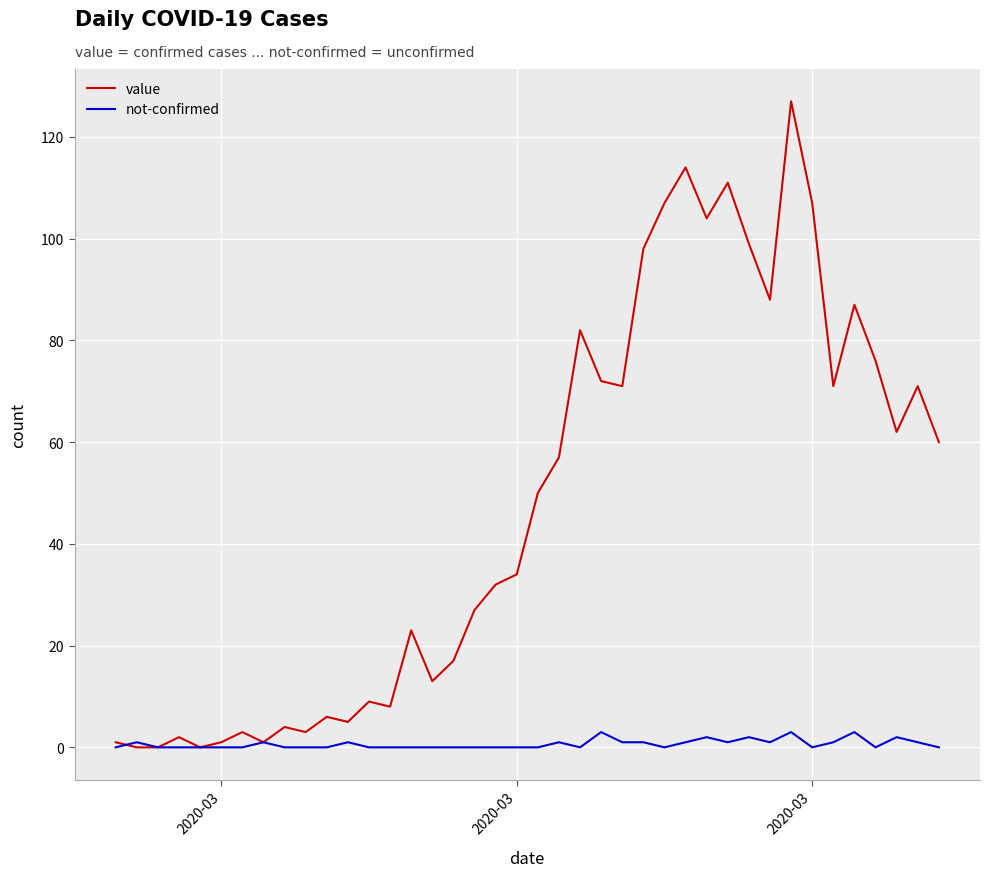

Rank the series by their average value, from highest to lowest.

value, not-confirmed